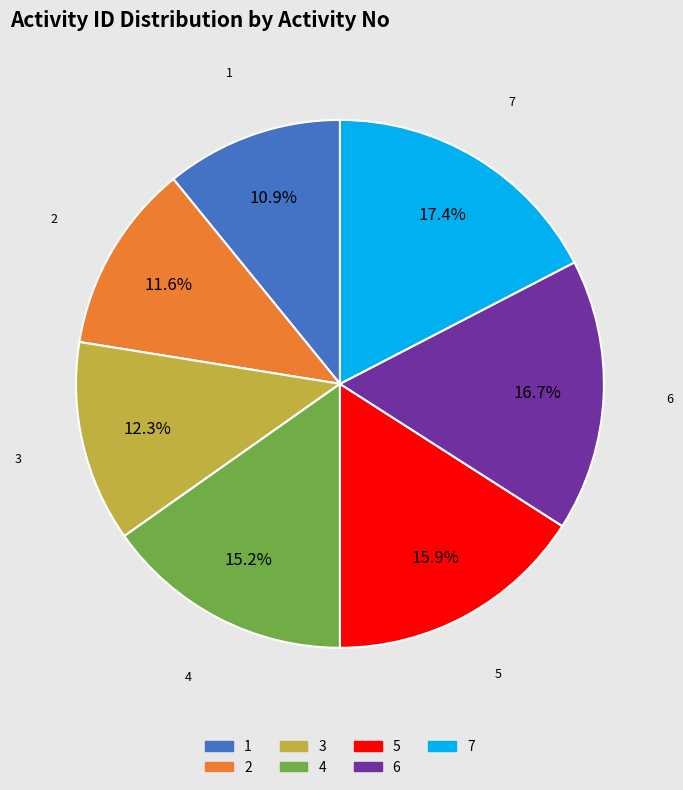

Count the number of slices in the pie.

7